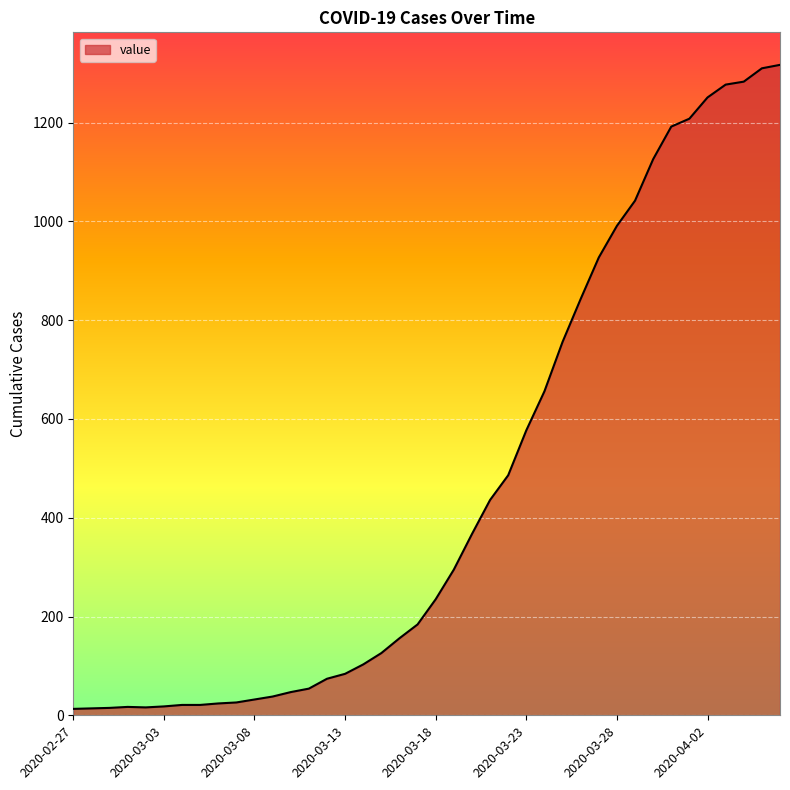

What is the maximum value shown in the chart?

1317